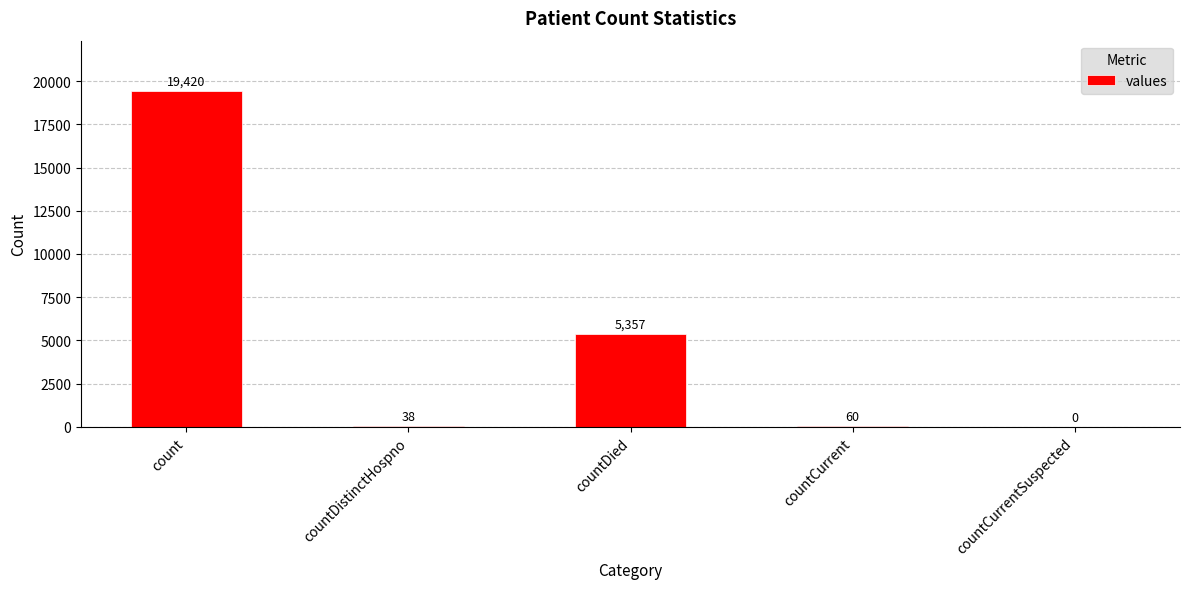

Are the bars grouped side by side (vs. stacked)?

No